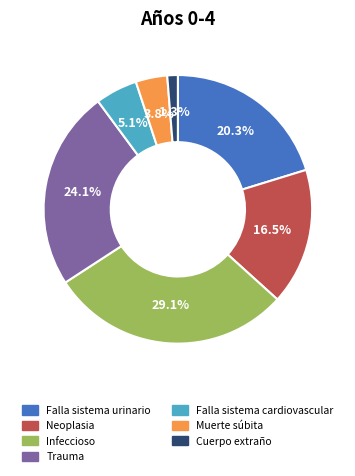

Which category has the smallest portion of the pie?

Cuerpo extraño